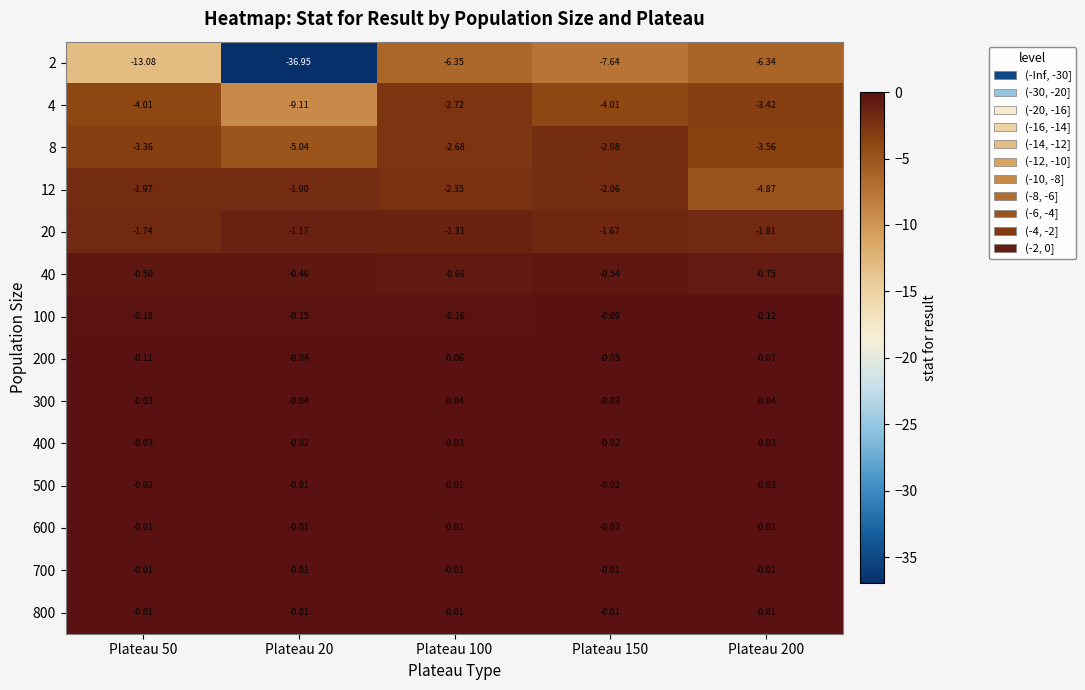

How many categories are shown in the chart?

5